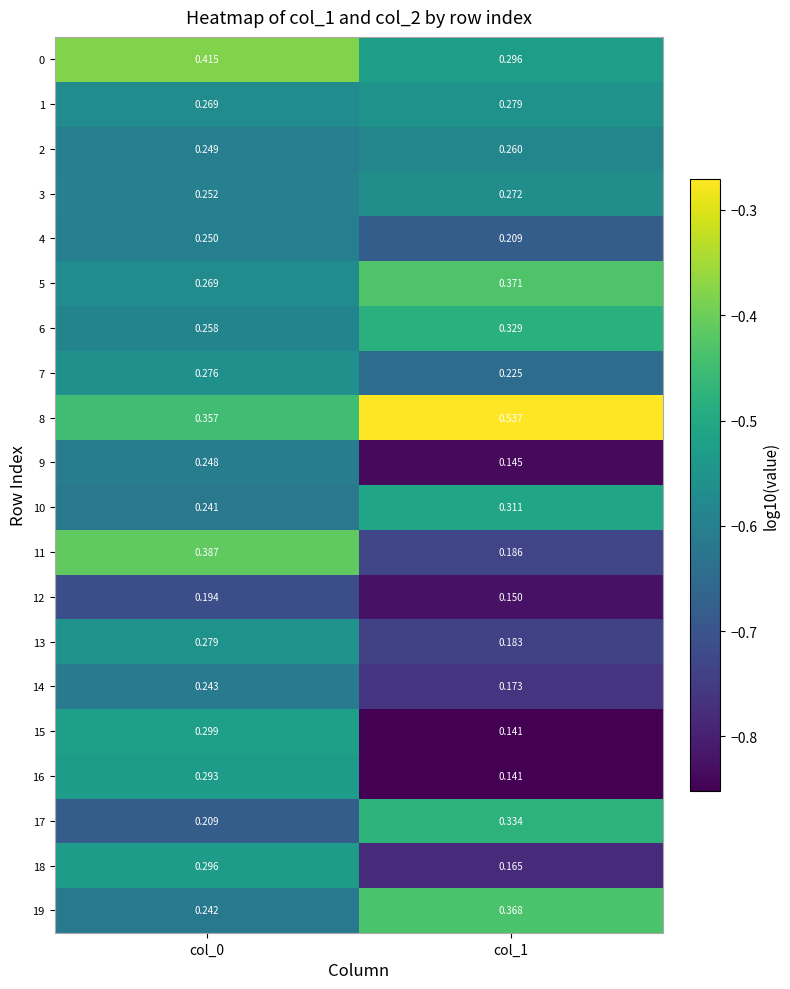

Is the value of 17 at col_0 greater than the value of 7 at col_1?

No